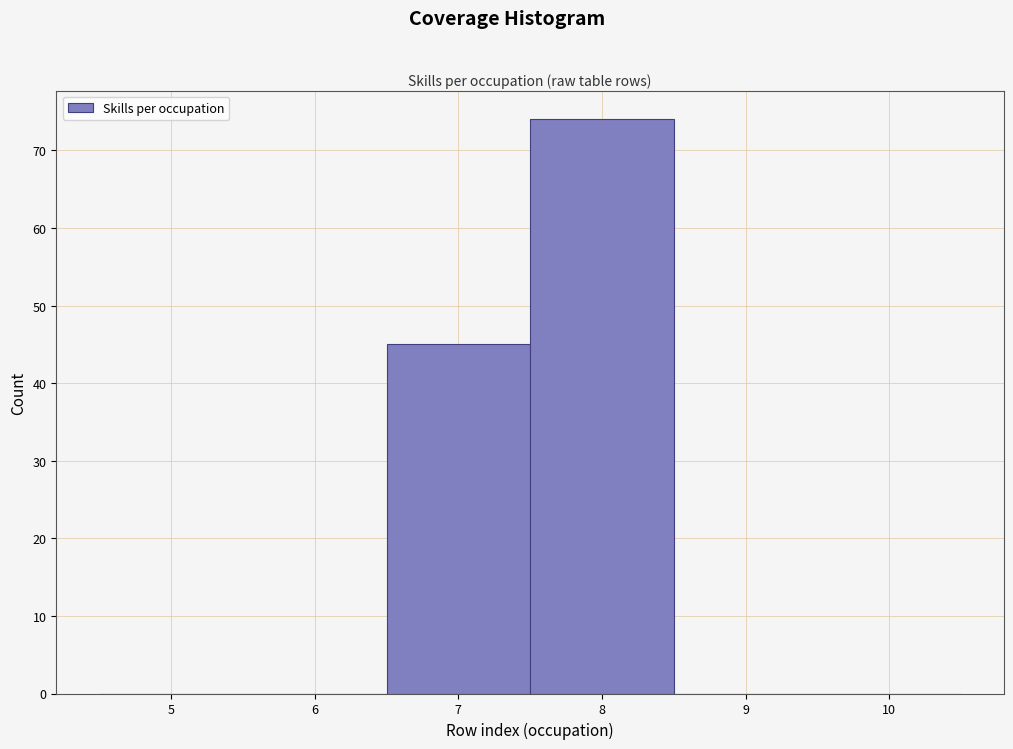

Reading right to left, transcribe all the data shown in this chart.

10=0	9=0	8=74	7=45	6=0	5=0